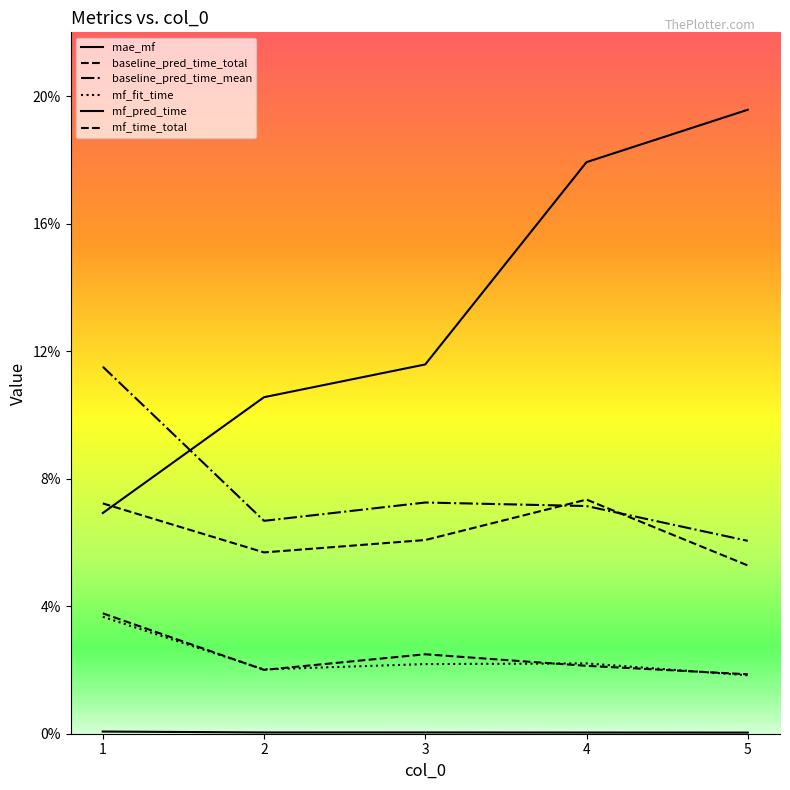

Does the chart display data point markers on the line(s)?

No